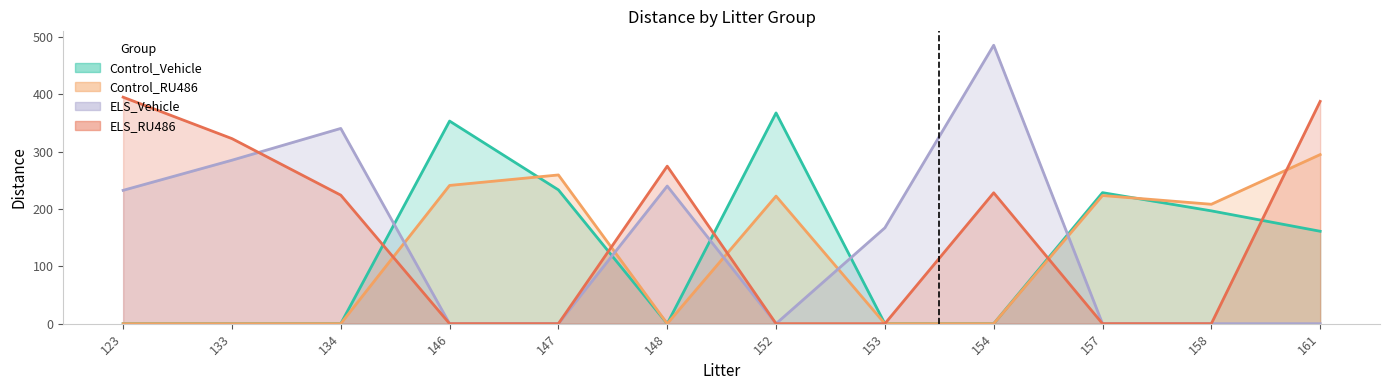

The ELS_RU486 series shows 181.7 at 123. True or false?

False